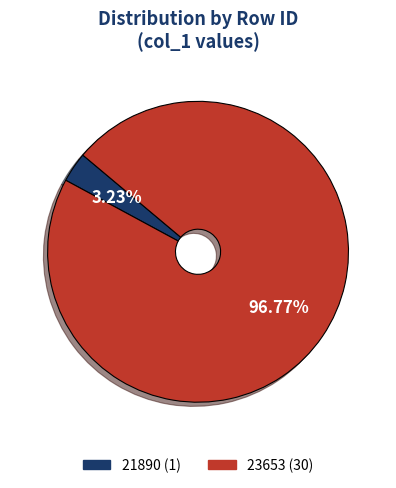

How many slices are in this pie chart?

2